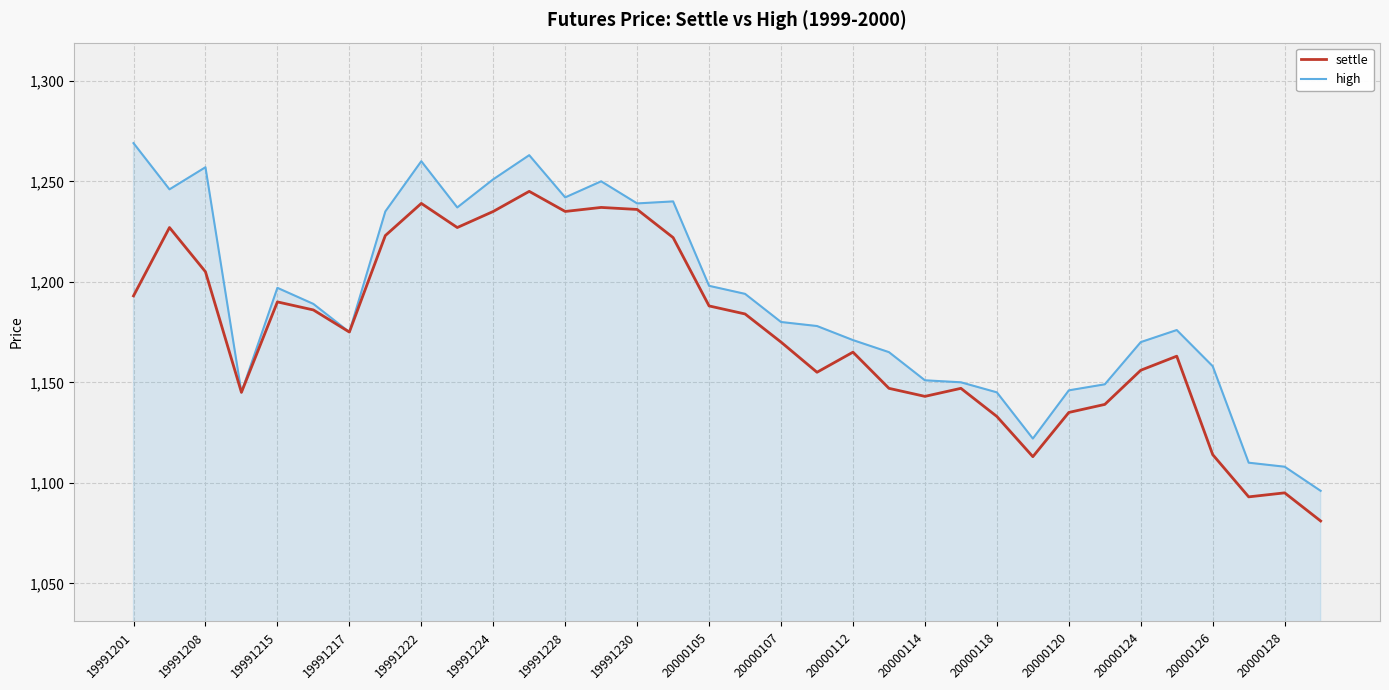

List the series in order of their overall mean, lowest first.

settle, high